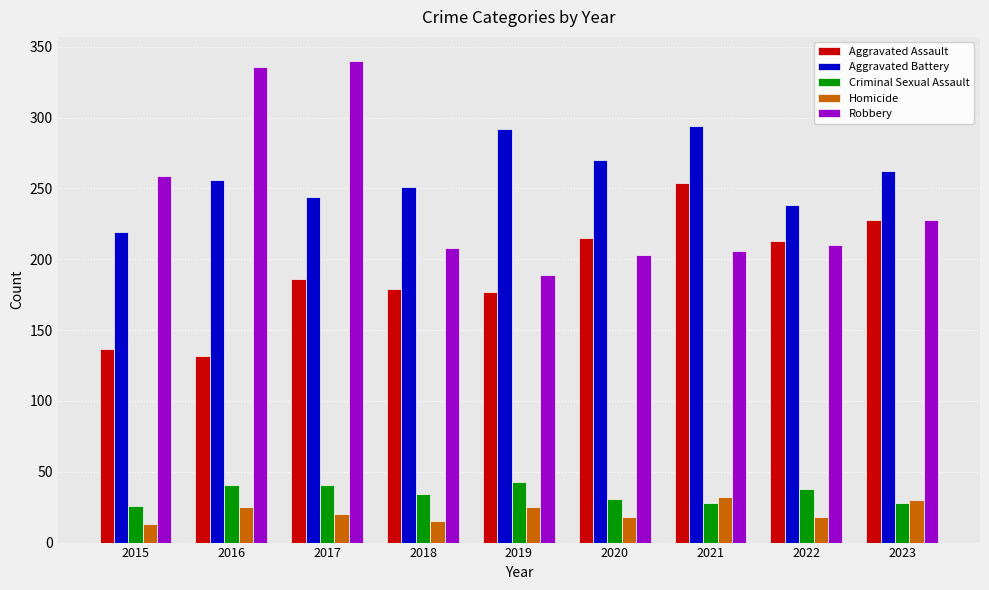

Which series changed the most between 2015 and 2016?

Robbery